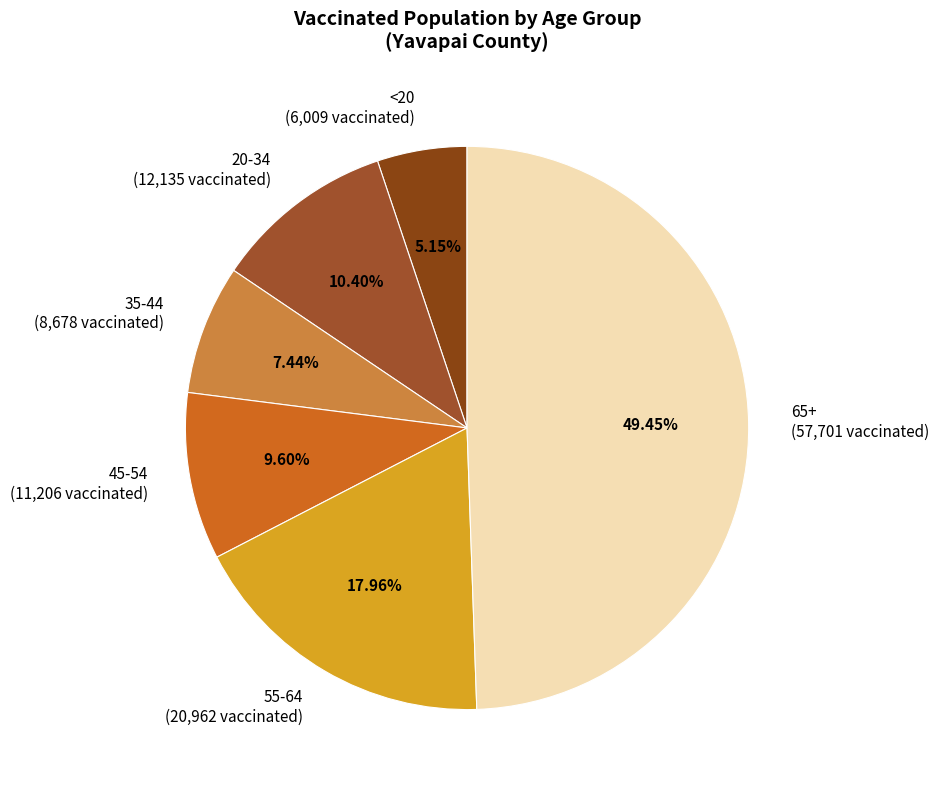

Is 45-54 the majority of the pie?

No